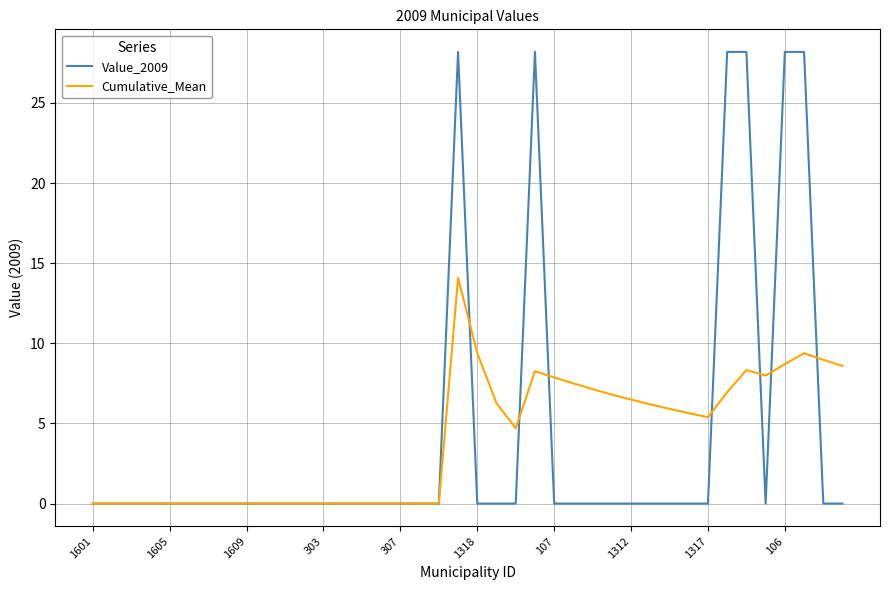

True or false: Cumulative_Mean and Value_2009 intersect in this chart.

True